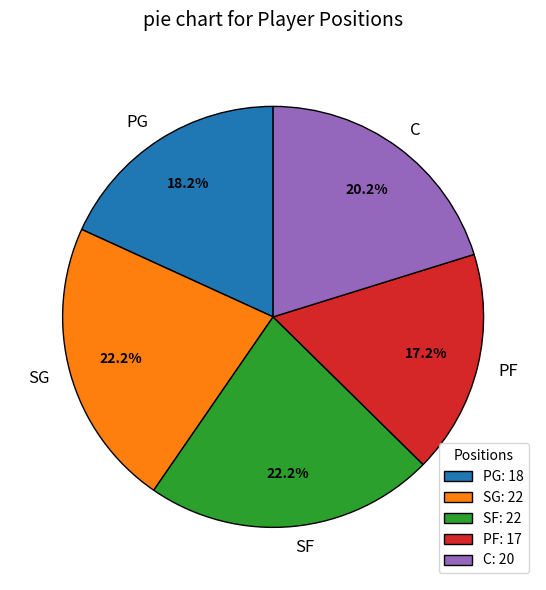

Is PG: 18 the majority of the pie?

No